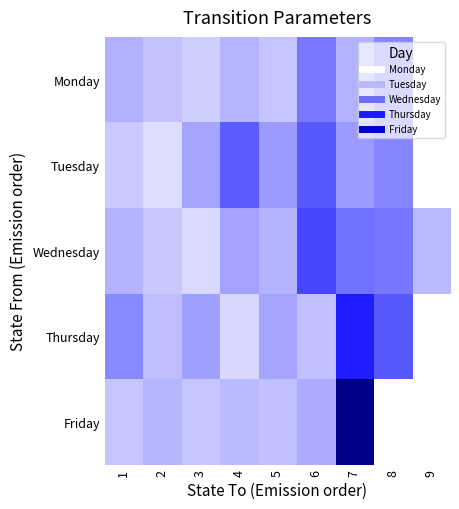

Which series has the widest spread of values?

Friday